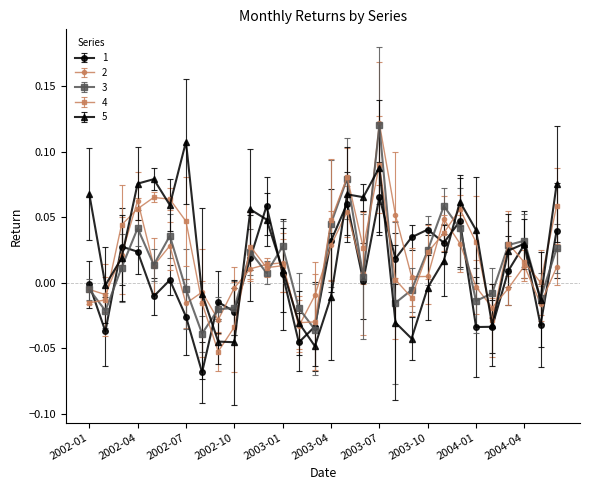

True or false: 1 has more than 1 points higher than both neighbors.

True